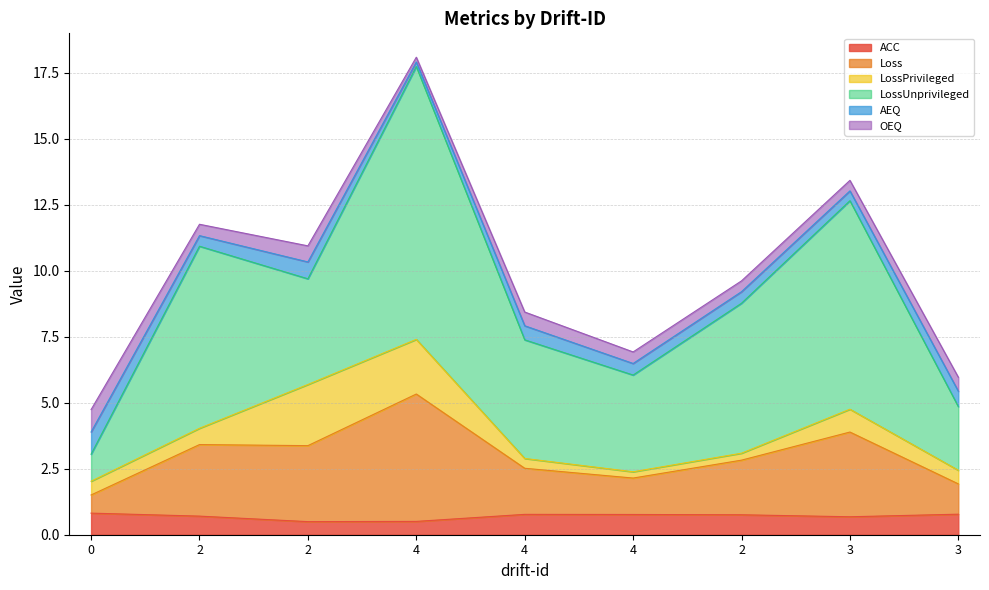

Between 4 and 3, which is larger?

3